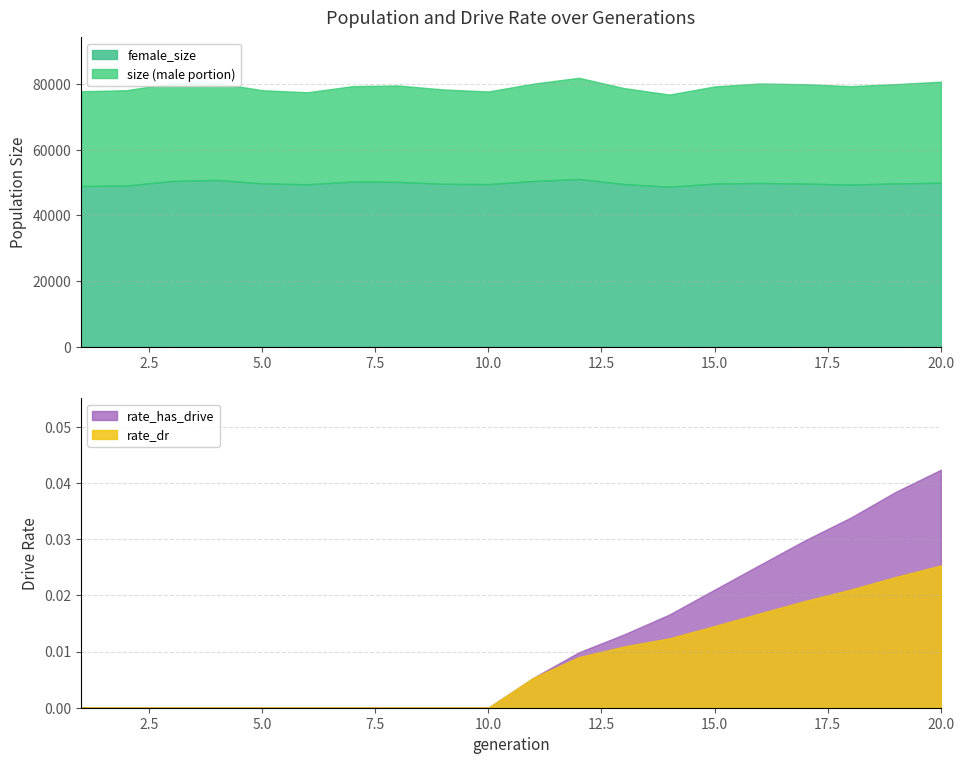

Which series has the widest spread of values?

size